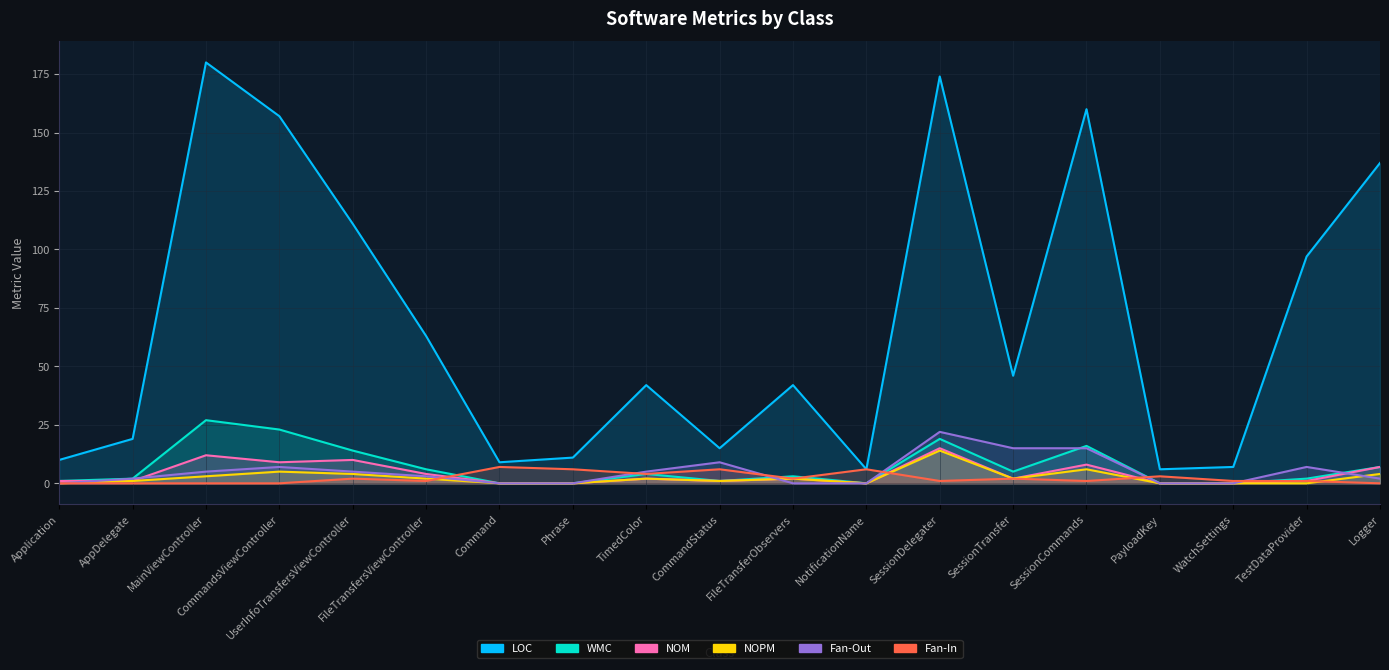

Which category has the lowest value across all series?

Command